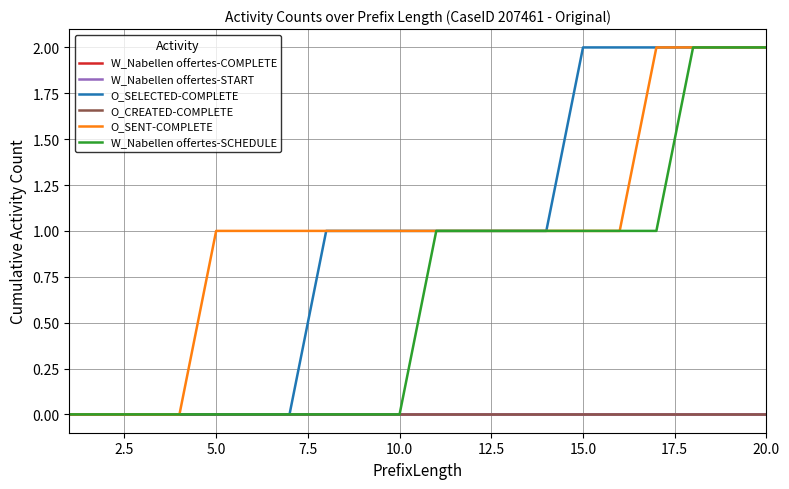

Does the chart display data point markers on the line(s)?

No